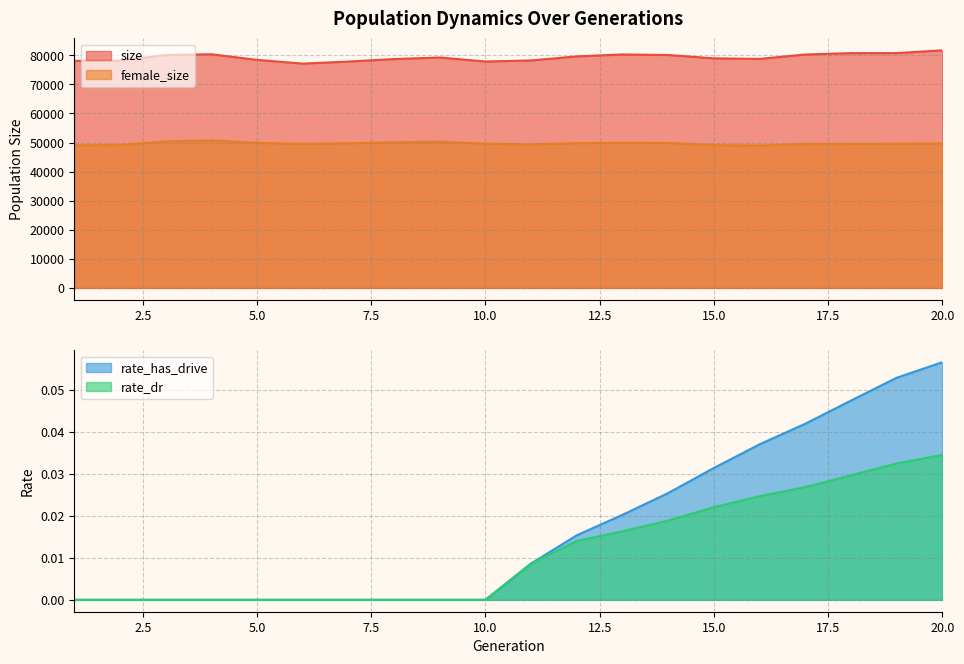

Count the number of categories in the chart.

20